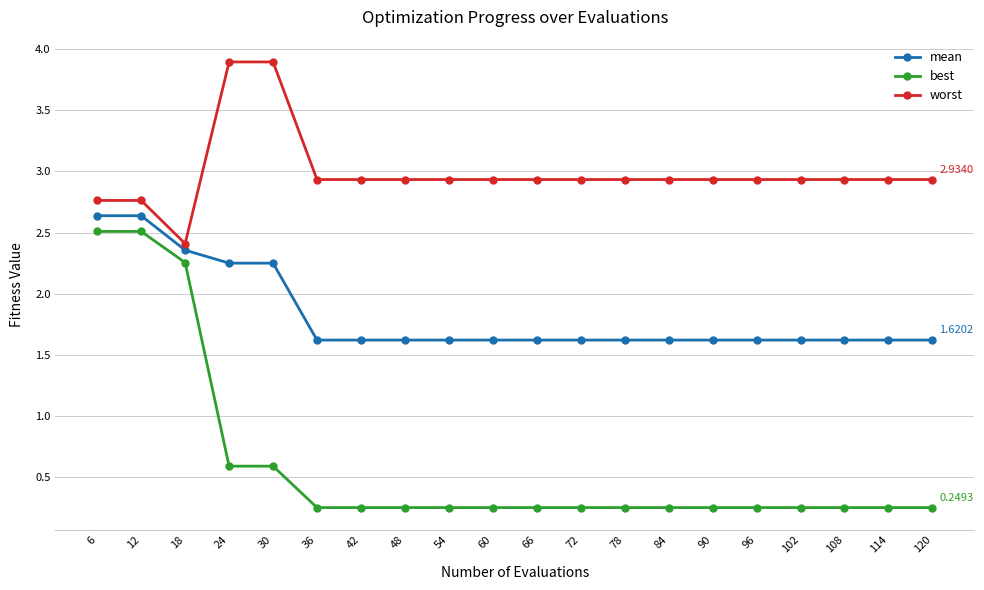

Which series has the largest range (max minus min)?

best